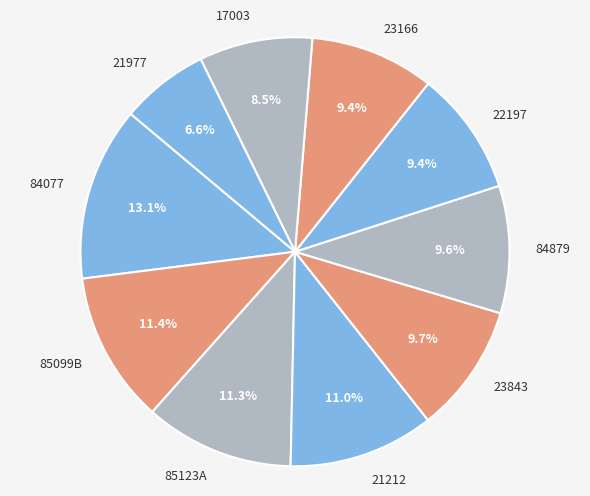

Which has a higher value, 85123A or 23166?

85123A